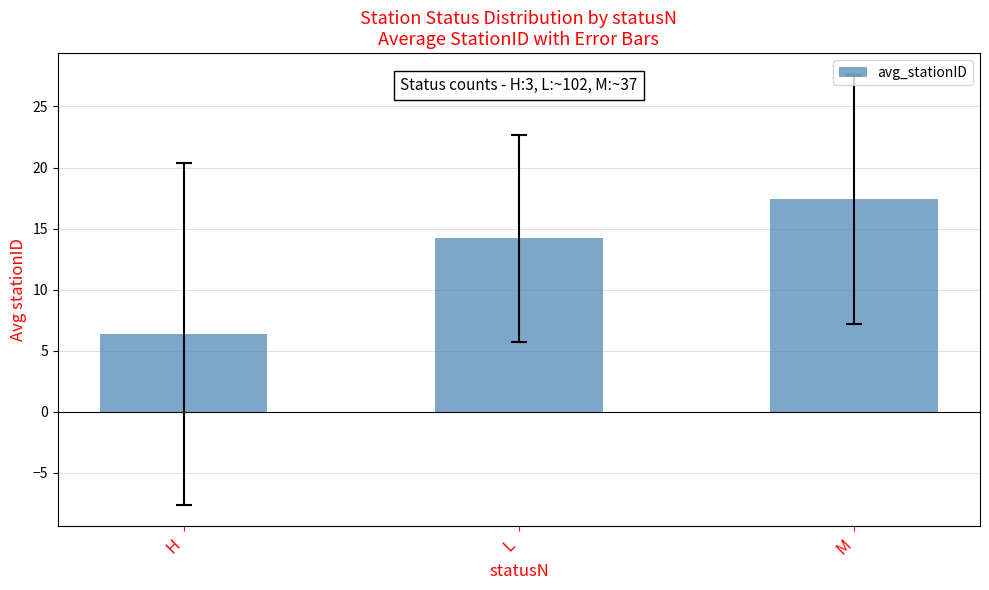

Rank the categories by value from lowest to highest.

H, L, M